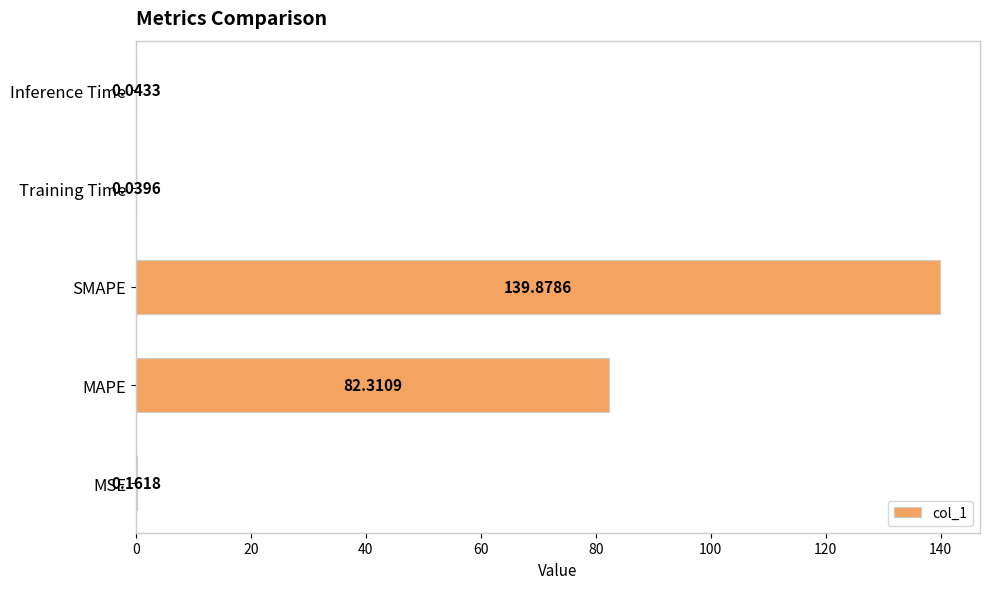

At which category does the chart reach its peak across all series?

SMAPE